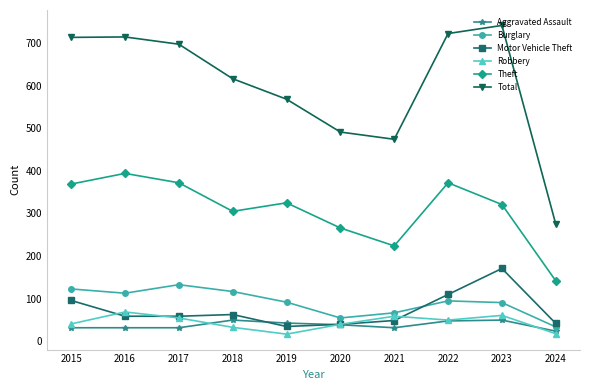

True or false: Theft has a value of 369 at 2015.

True